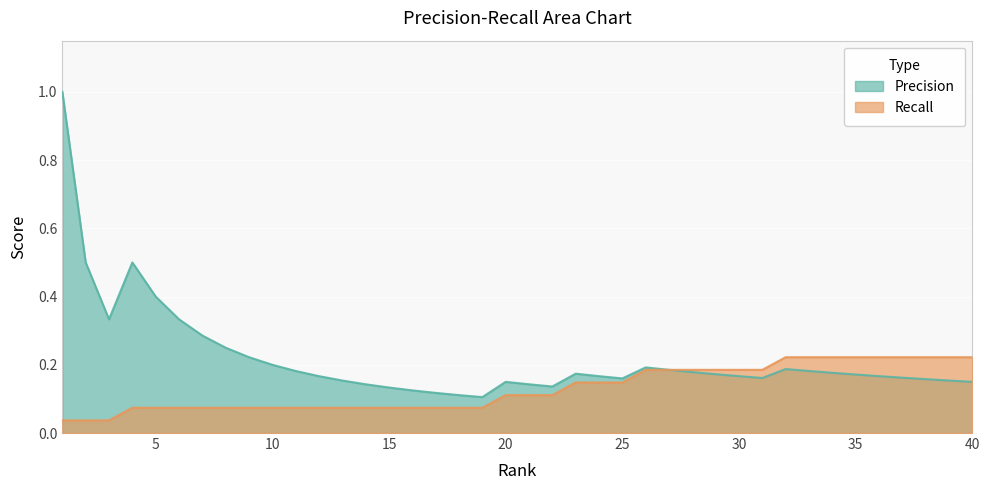

What is the difference between the maximum and second lowest values in the Precision series?

0.9